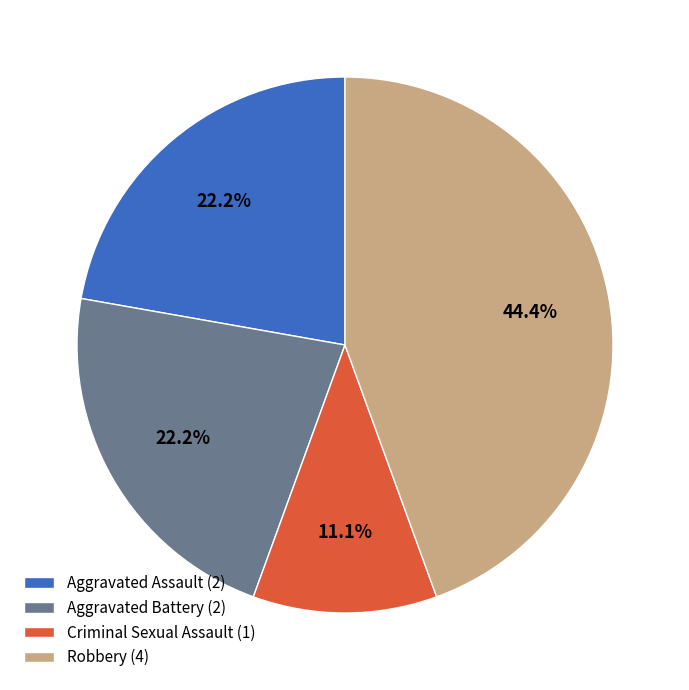

The Aggravated Assault slice represents 8% of the pie. True or false?

False